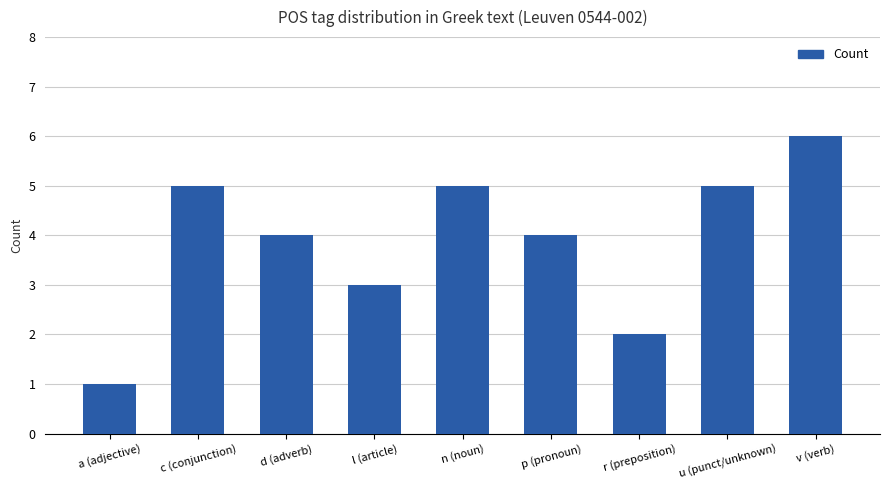

What is the difference between the maximum and second lowest values?

4